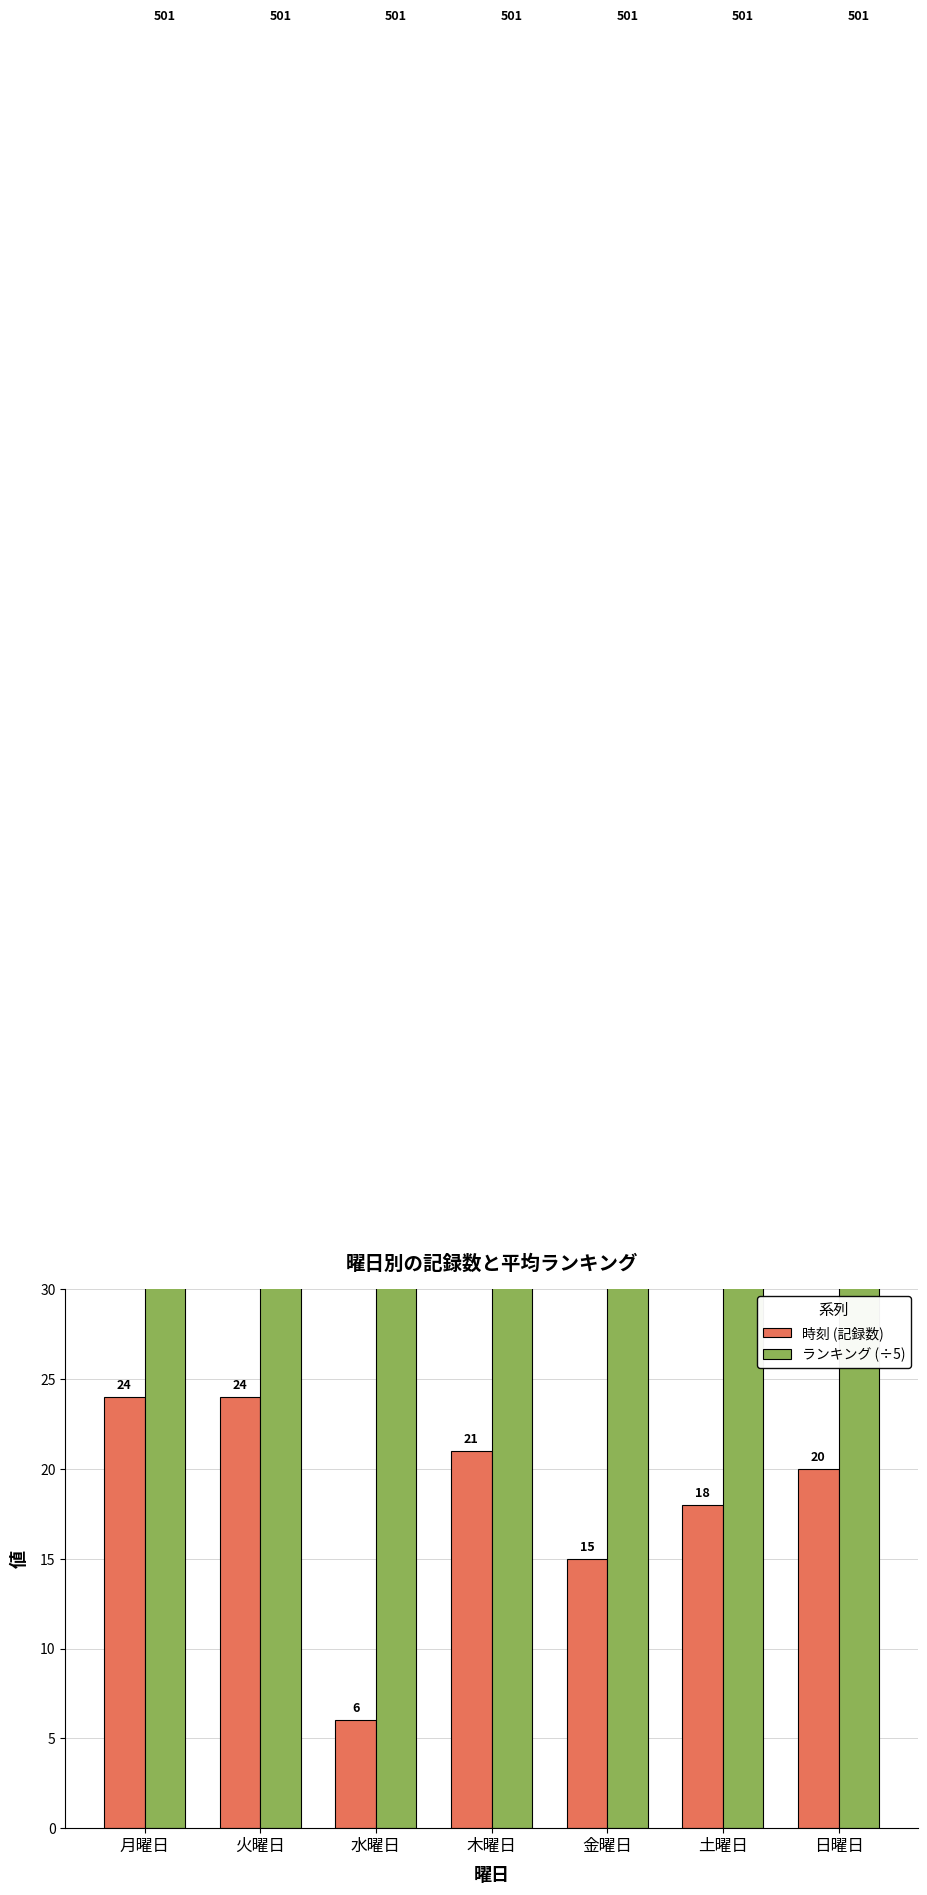

What is the sum of the 時刻 (記録数) values at 金曜日 and 木曜日?

36.0